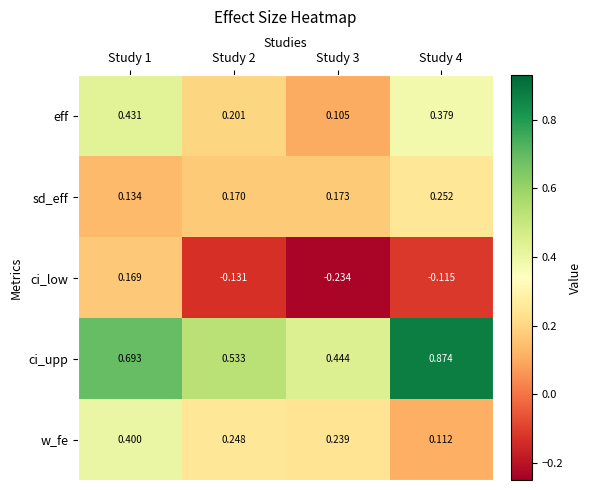

Which label corresponds to the largest value in the chart?

Study 4